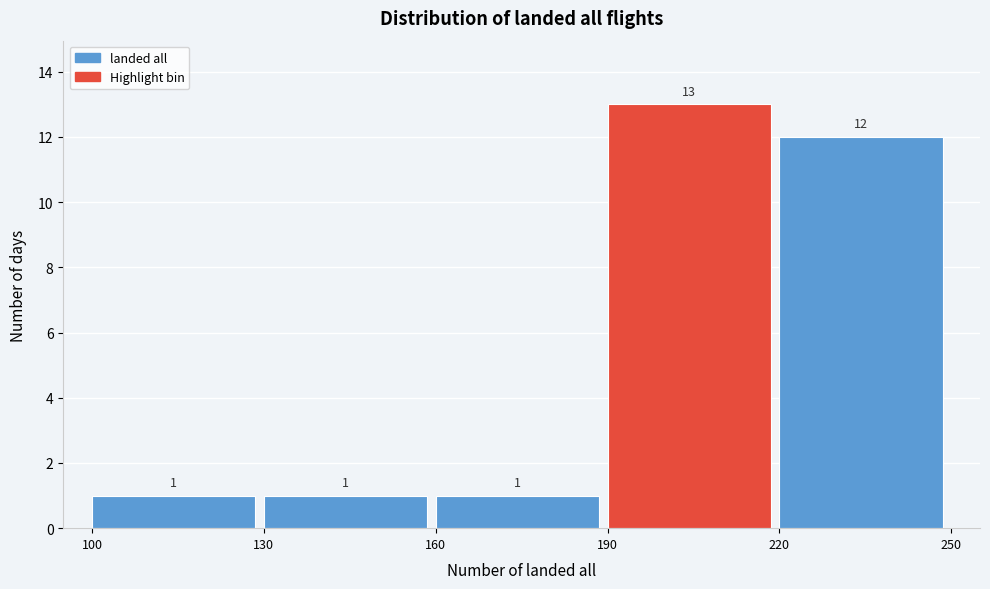

What is the height of the bar covering 100 to 130 on the x-axis?

1